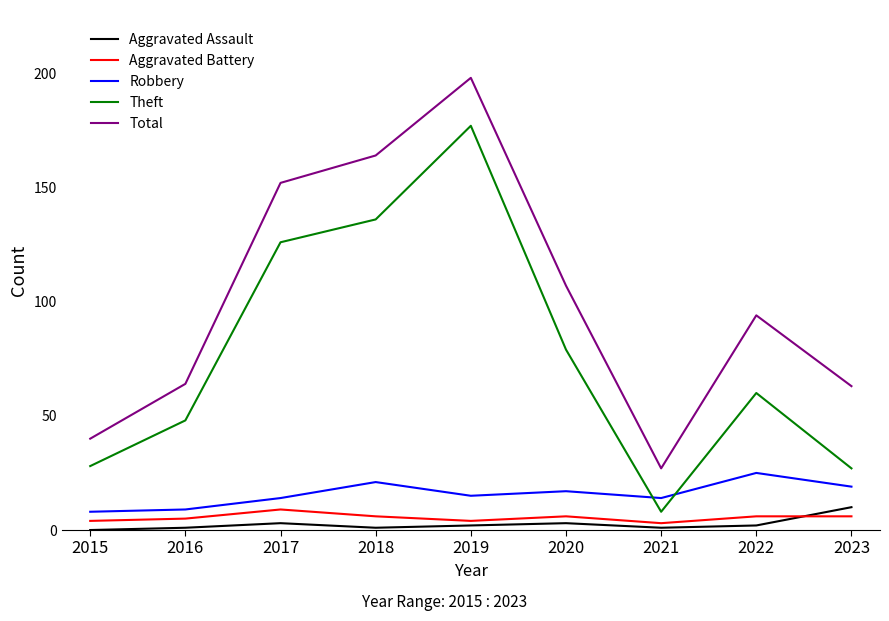

How many lines are shown in the chart?

5